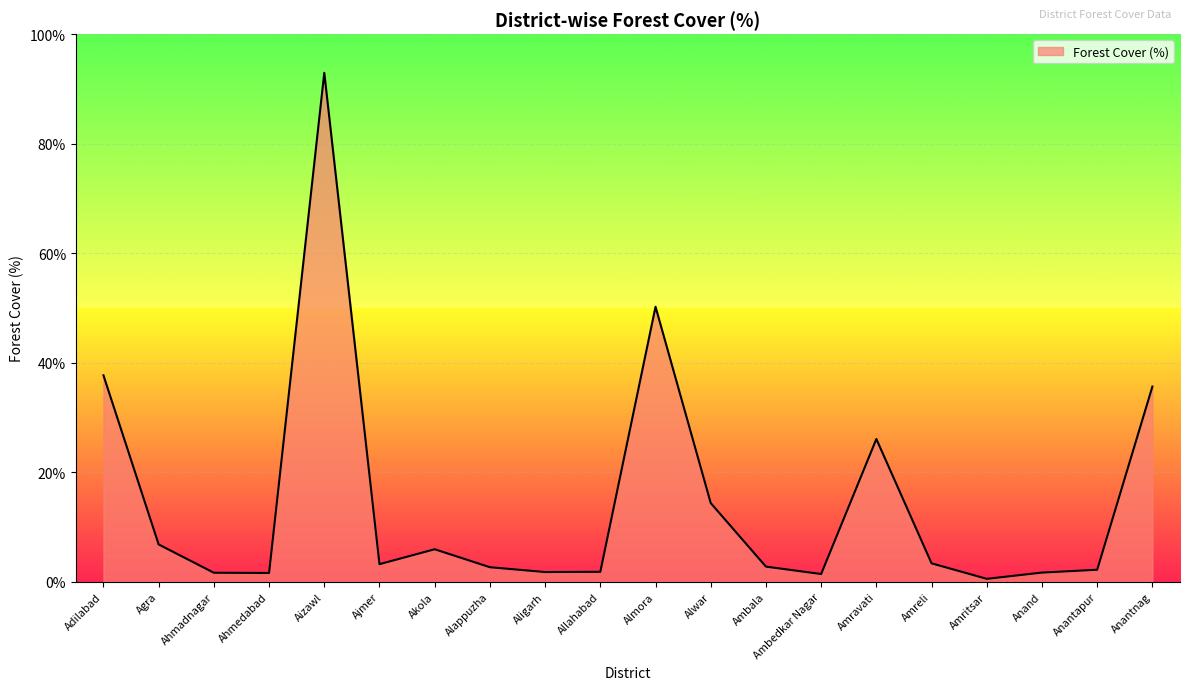

Which label corresponds to the largest value in the chart?

Aizawl